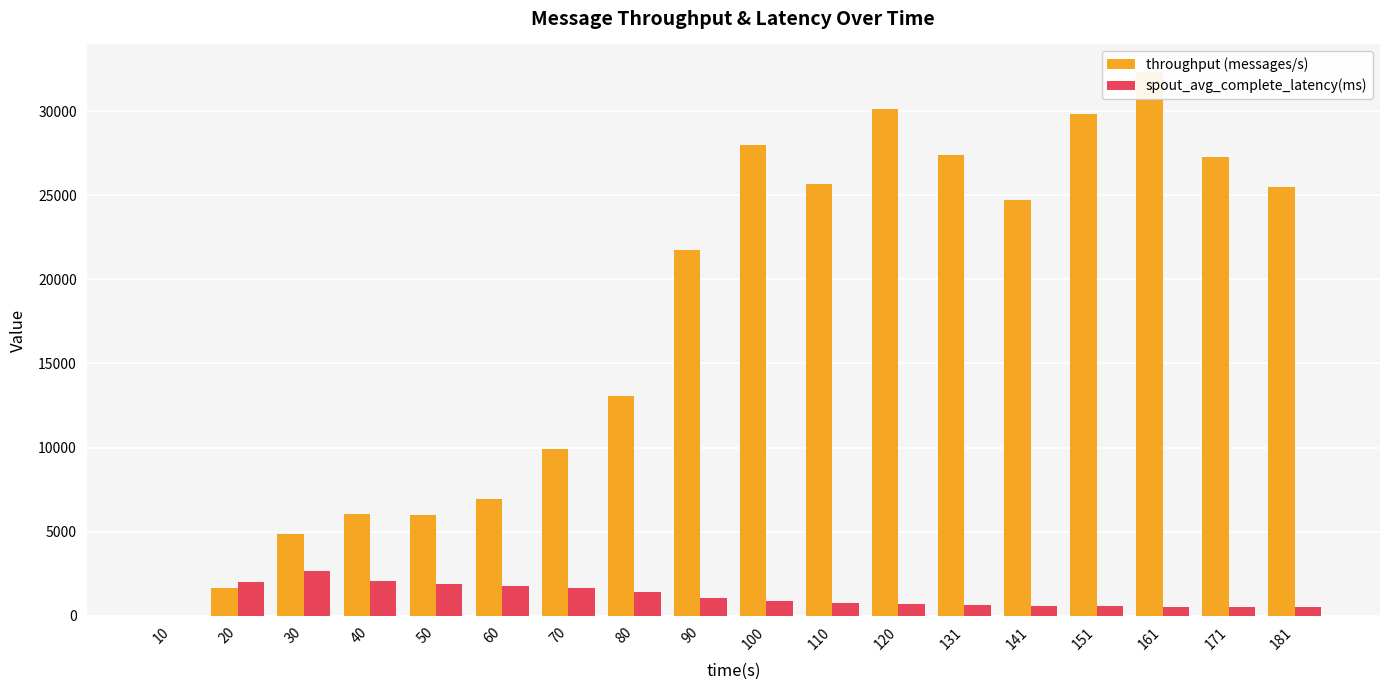

What is the approximate value of spout_avg_complete_latency(ms) at 161?

542.5